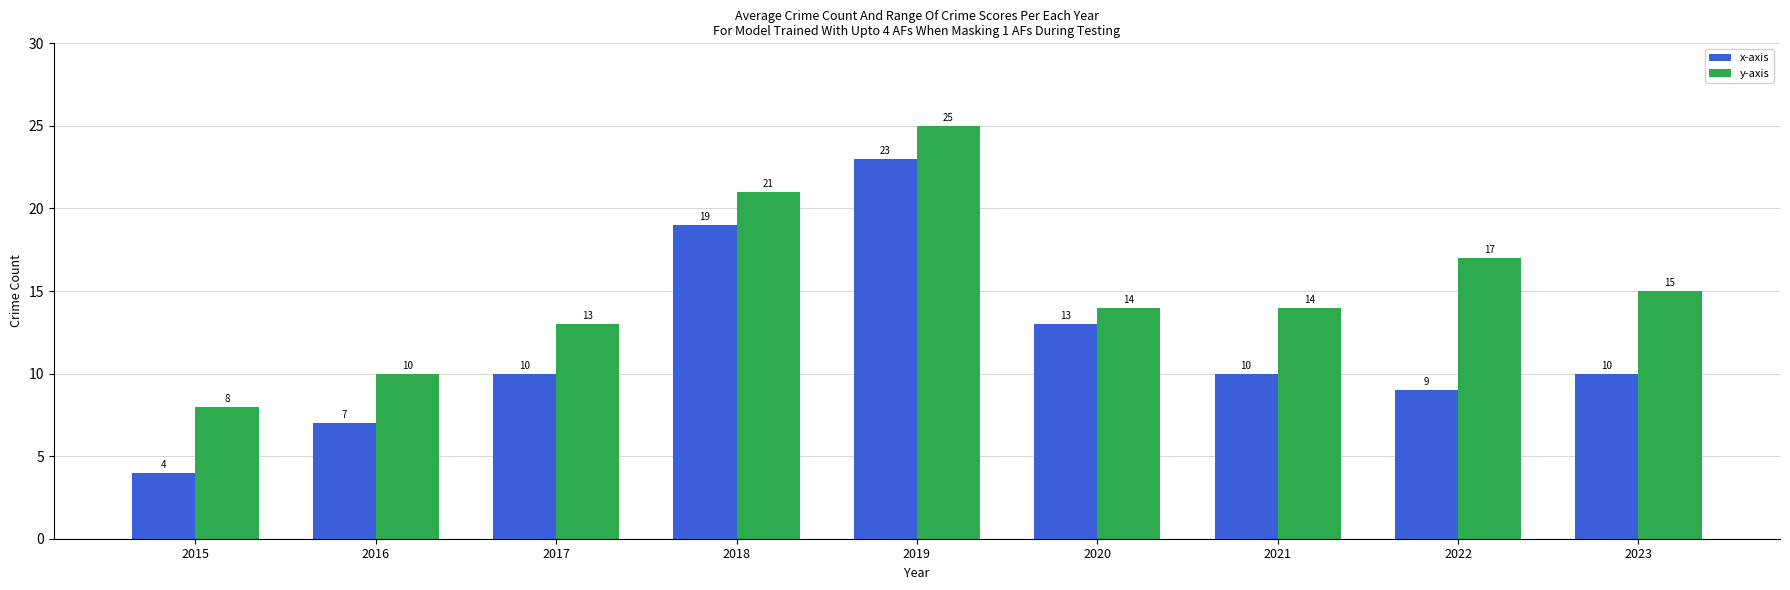

Rank the series by their average value, from highest to lowest.

y-axis, x-axis